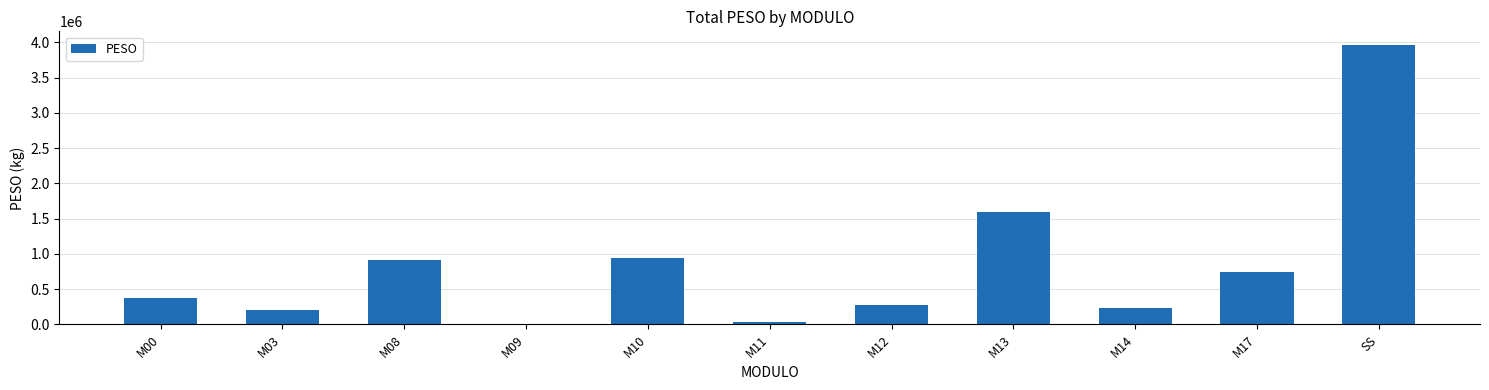

What is the maximum value shown in the chart?

3958196.1